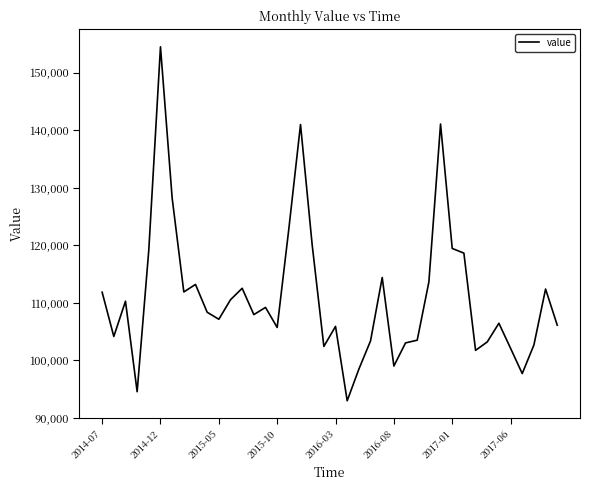

What is the maximum value shown in the chart?

154505